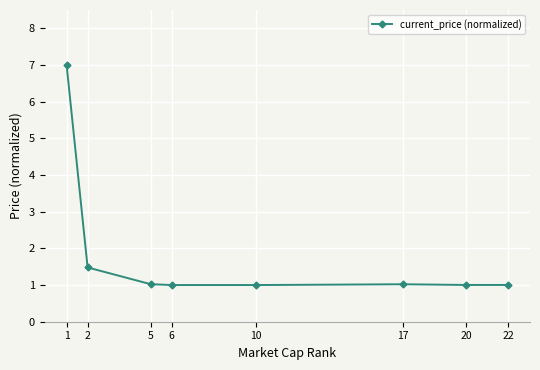

Count the number of categories in the chart.

8